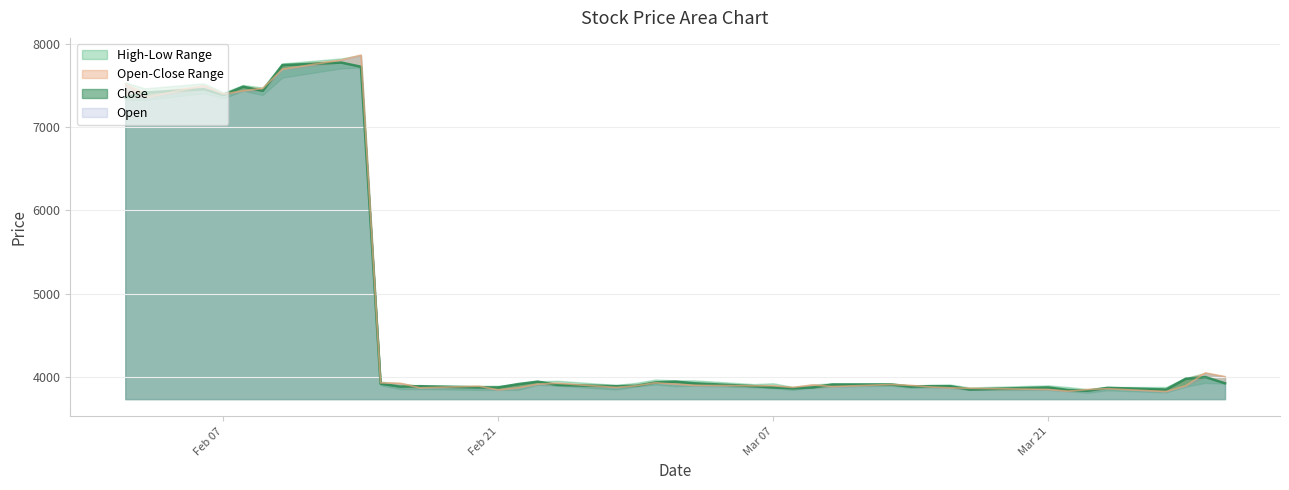

What is the difference between the highest and lowest values at 2017-03-28?

105